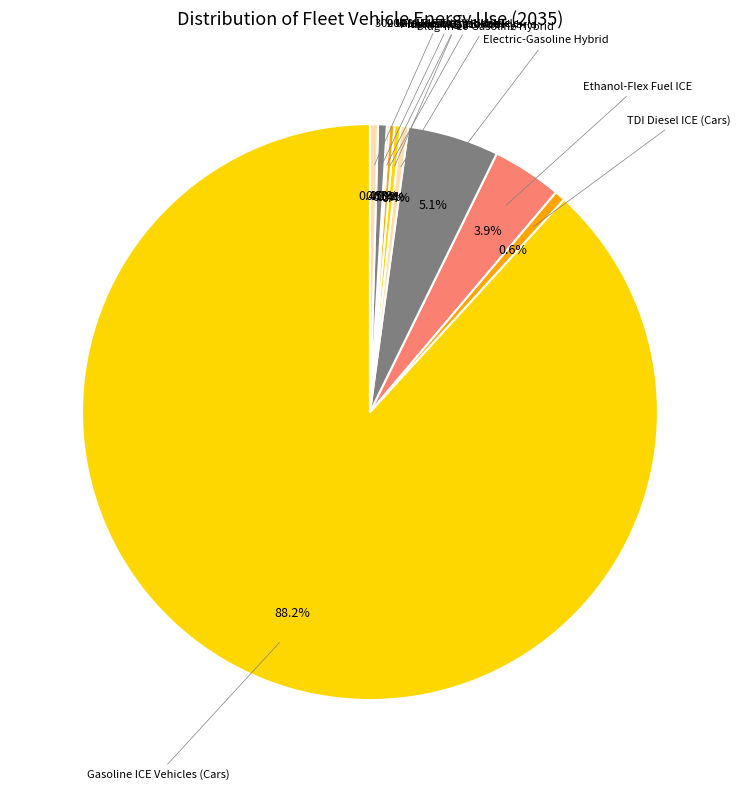

Count the number of slices in the pie.

10